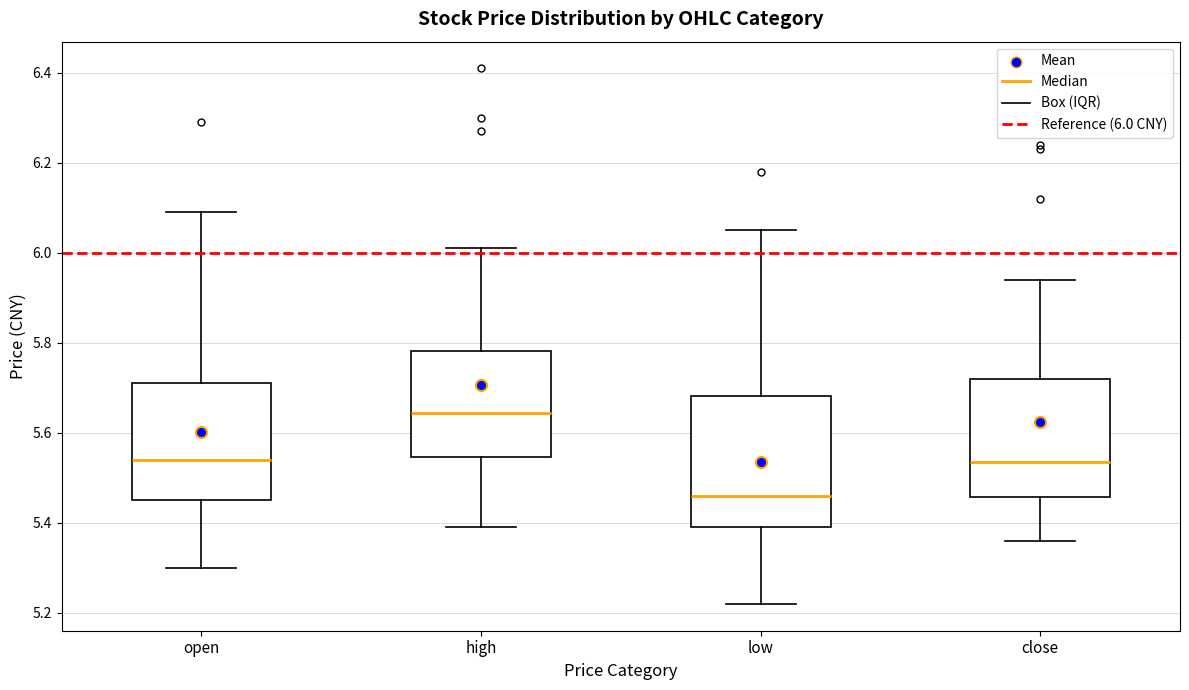

Reading left to right, read every box against the y-axis: the position of its median line, the range the box covers, and the ends of its whiskers. The values are not printed on the chart, so give them approximately, as read against the axis.

open: median 5.54, box 5.46 to 5.72, whiskers 5.30 to 6.10
high: median 5.64, box 5.54 to 5.78, whiskers 5.40 to 6.02
low: median 5.46, box 5.40 to 5.68, whiskers 5.22 to 6.06
close: median 5.54, box 5.46 to 5.72, whiskers 5.36 to 5.94